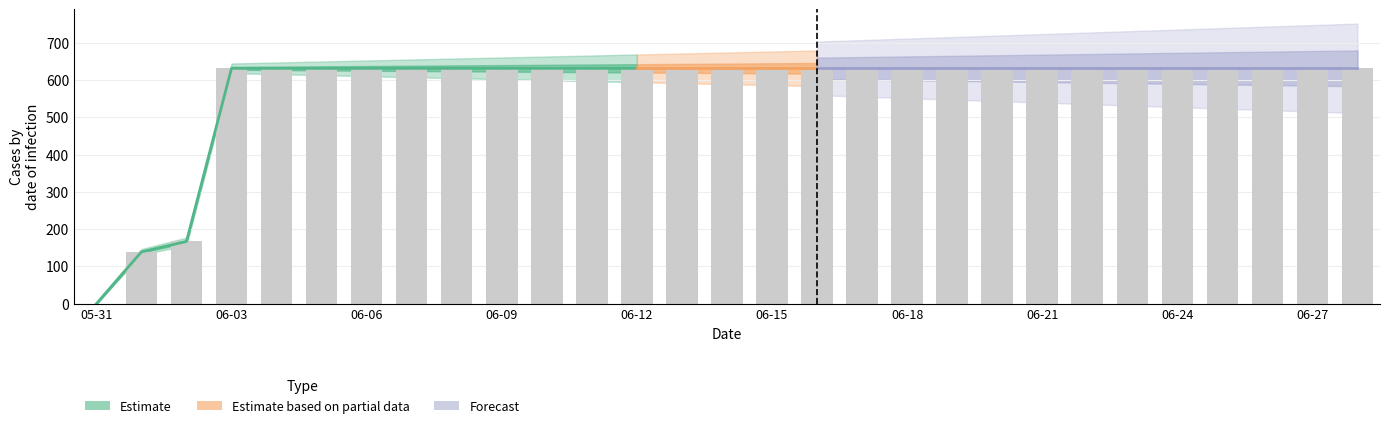

At which label is the value closest to 315?

2020-06-02